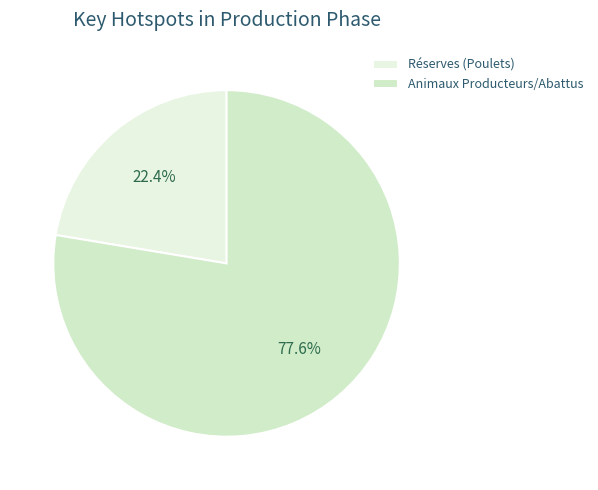

What portion of the pie excludes Réserves?

77.6%